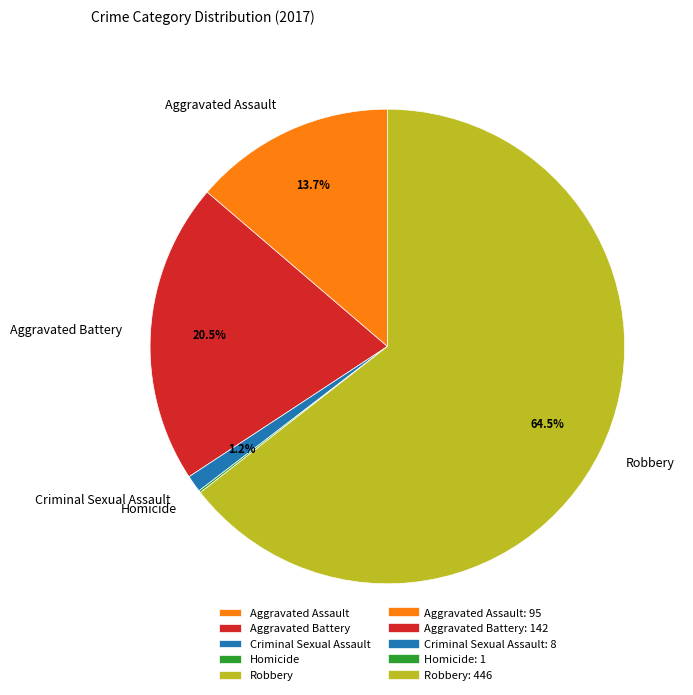

To the nearest percent, what is the average slice percentage?

20%